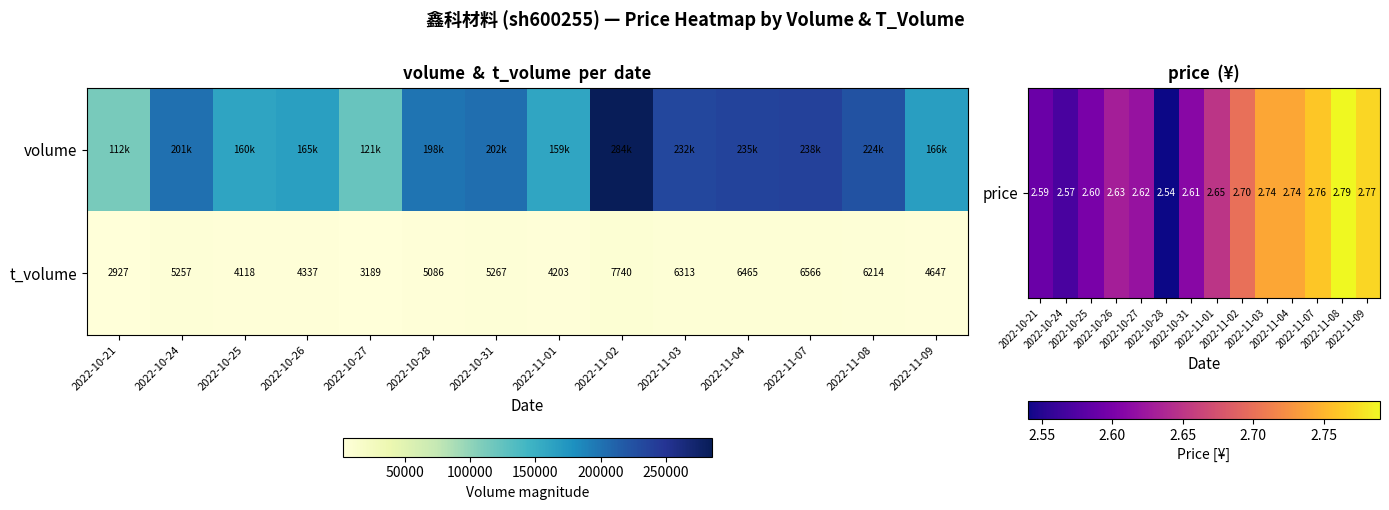

Which category has the highest value in the t_volume series?

2022-11-02